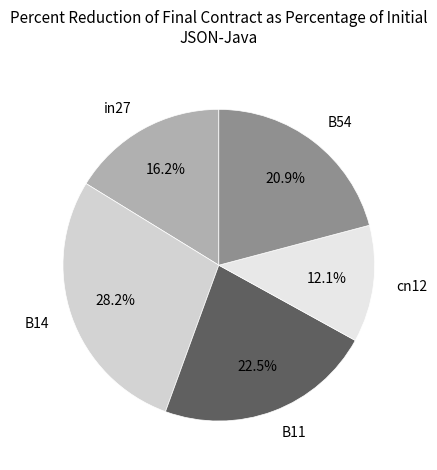

What is the largest slice in the pie chart?

B14